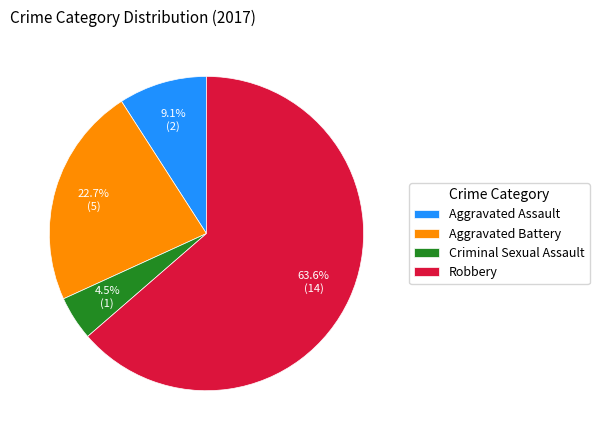

How much of the chart is everything except Criminal Sexual Assault?

95.5%